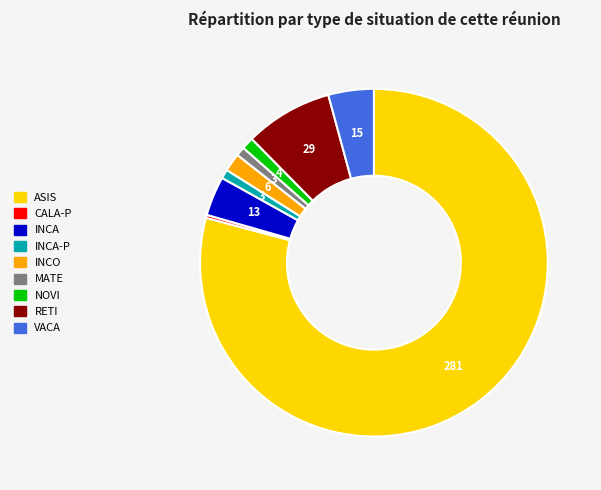

Does any single category account for the majority?

Yes